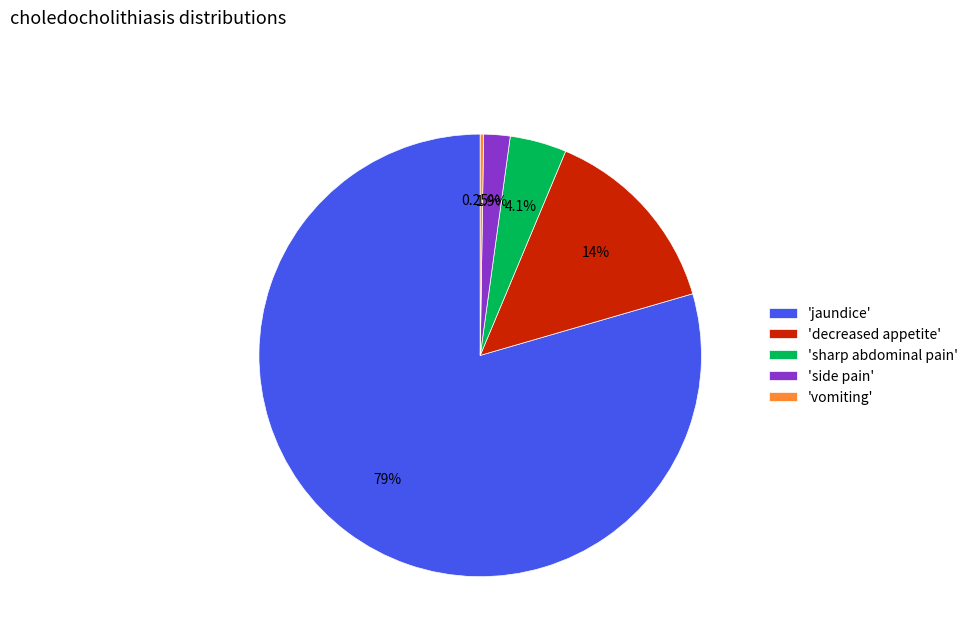

Which category has the biggest portion of the pie?

'jaundice'